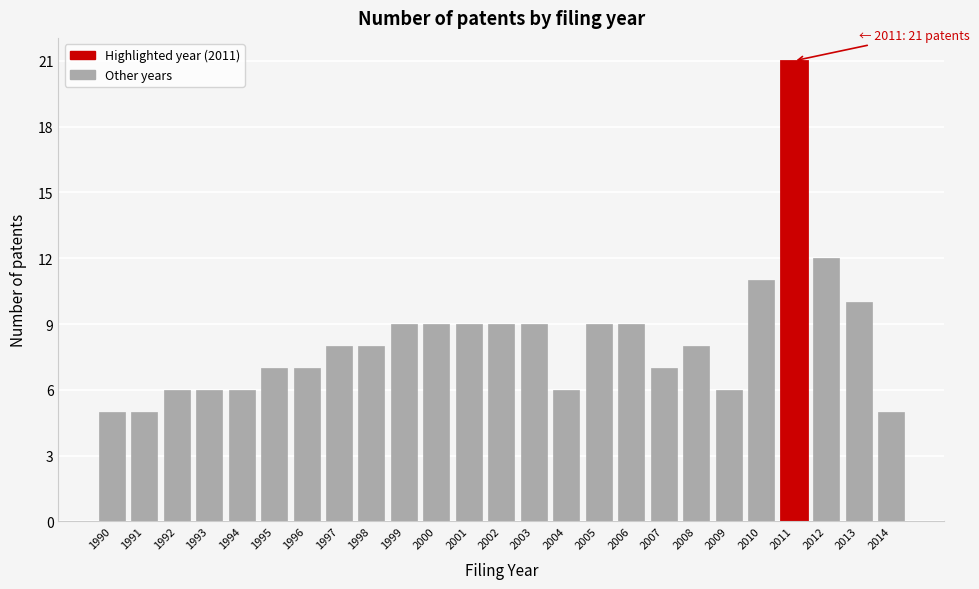

Reading right to left, list all the values displayed in this chart.

2014=5	2013=10	2012=12	2011=21	2010=11	2009=6	2008=8	2007=7	2006=9	2005=9	2004=6	2003=9	2002=9	2001=9	2000=9	1999=9	1998=8	1997=8	1996=7	1995=7	1994=6	1993=6	1992=6	1991=5	1990=5